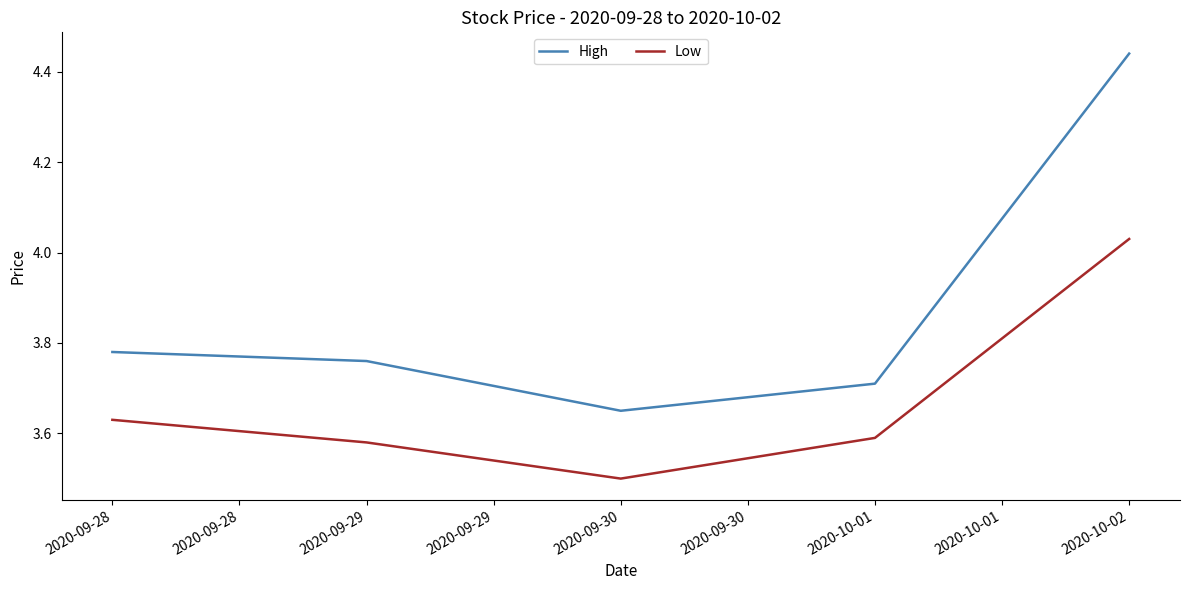

Where is Low nearest to the value 3?

2020-09-30